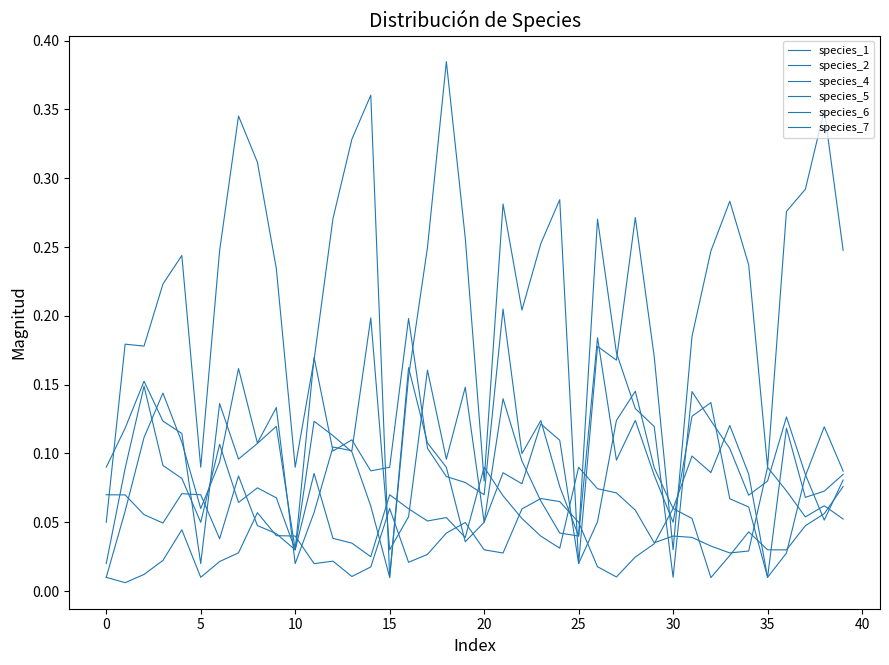

How many lines are shown in the chart?

6